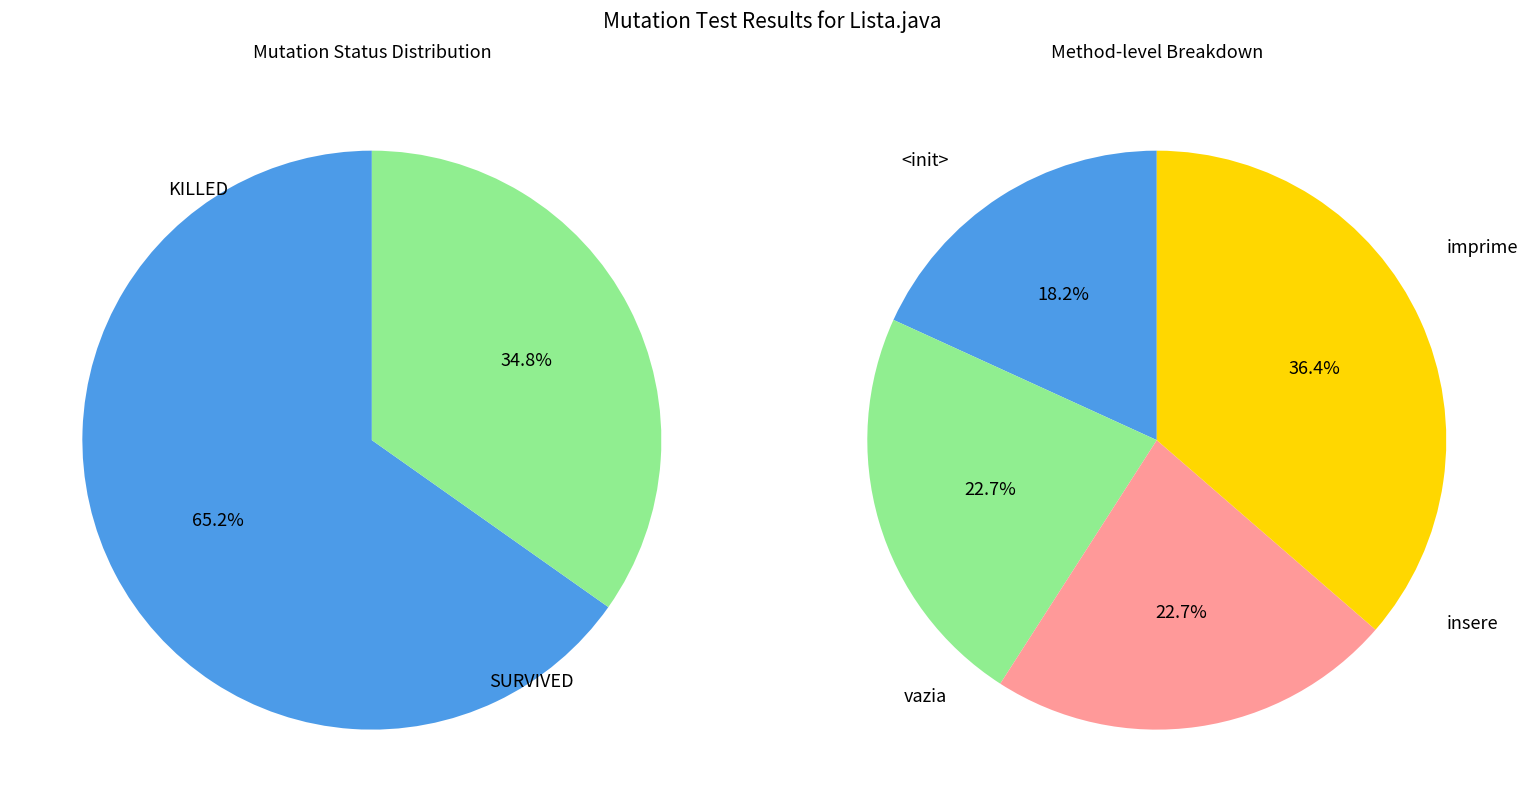

To the nearest percent, what portion does KILLED represent?

65%